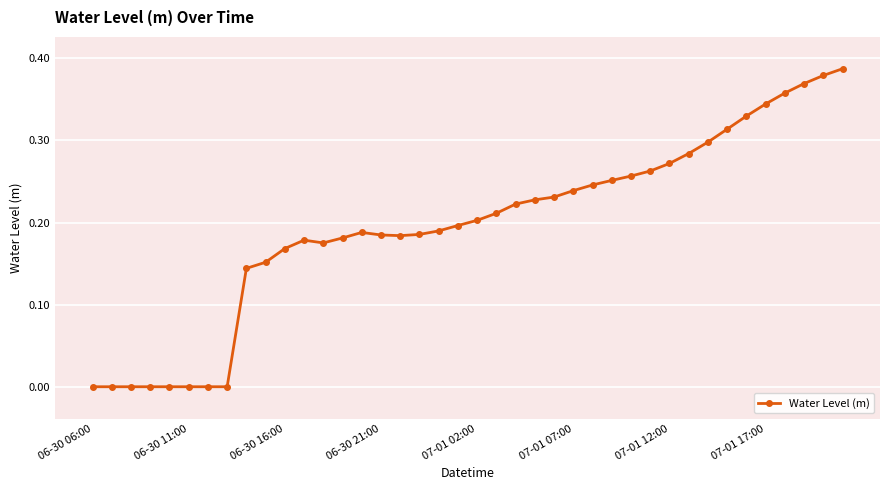

True or false: the data has more than 0 interior local peaks.

True